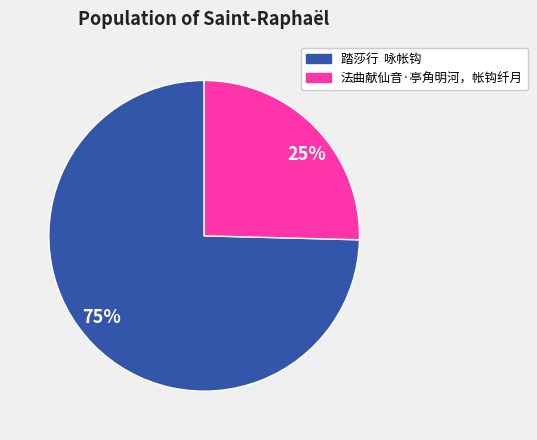

Which has a higher value, 75% or 25%?

75%